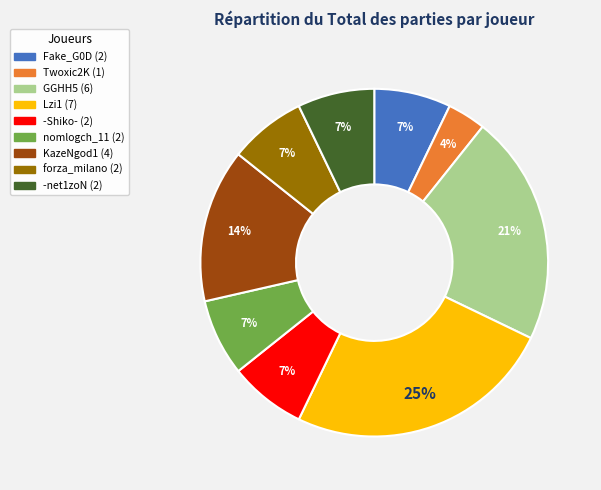

True or false: KazeNgod1 accounts for 3% of the total.

False